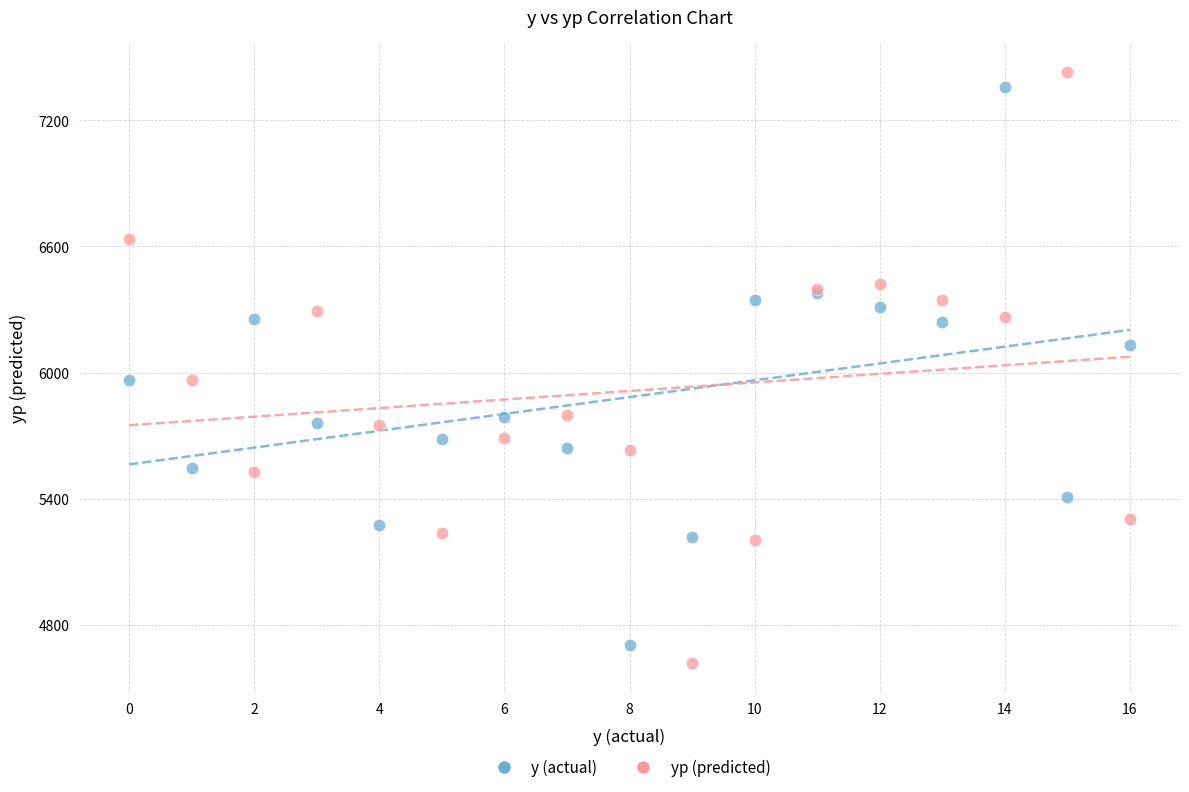

Which series has the widest spread of Y values?

yp (predicted)